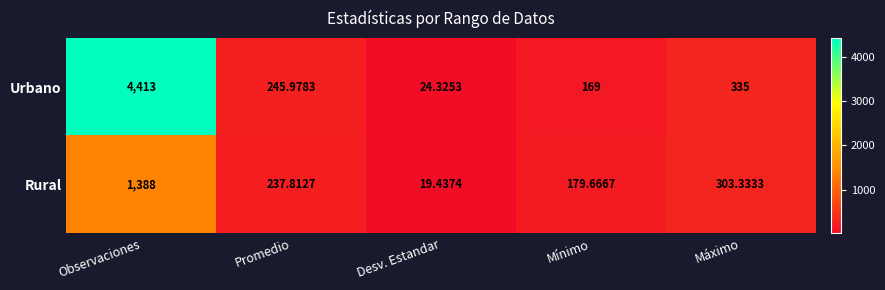

Rank the series at Observaciones from lowest to highest value.

Rural, Urbano